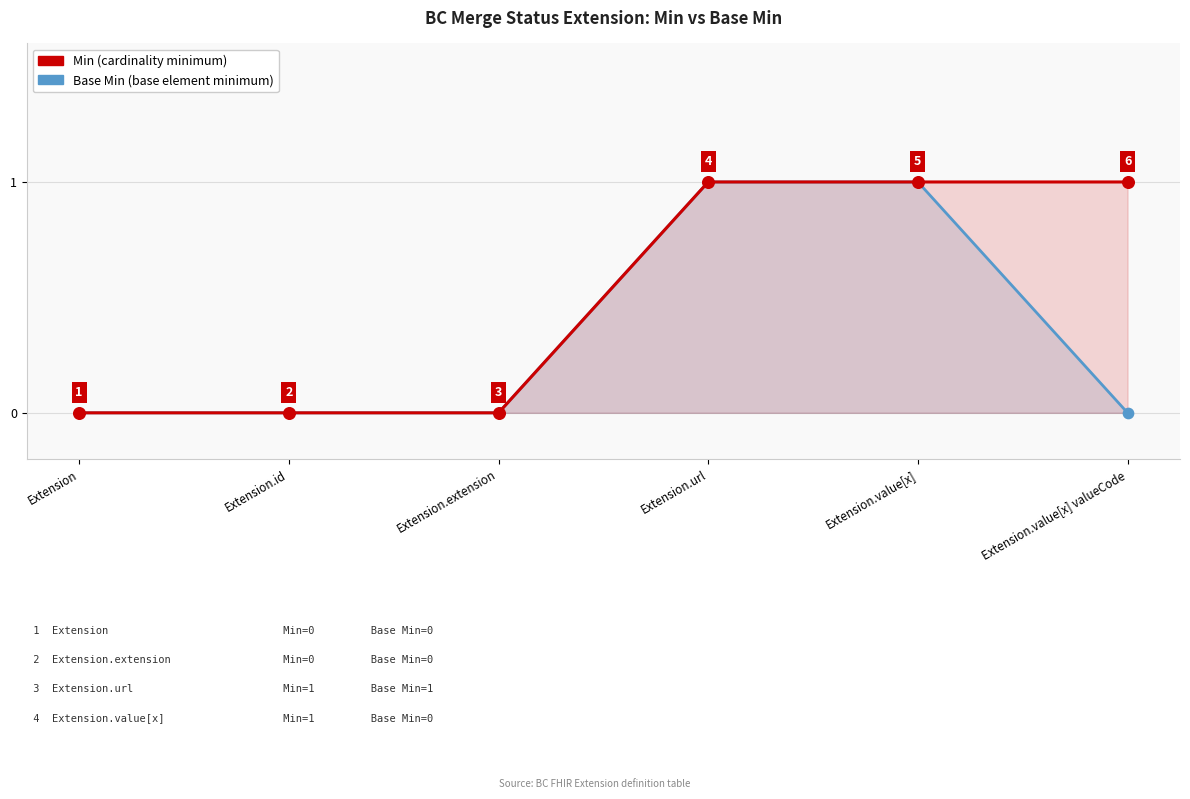

Which series has the largest Y range (max minus min)?

Min